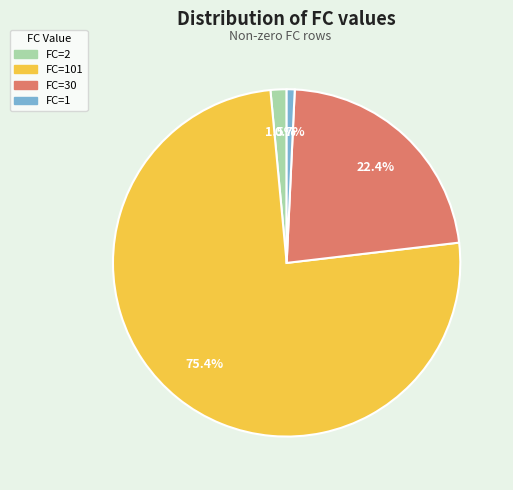

Combined, what portion of the pie is FC=30 and FC=2?

23.9%